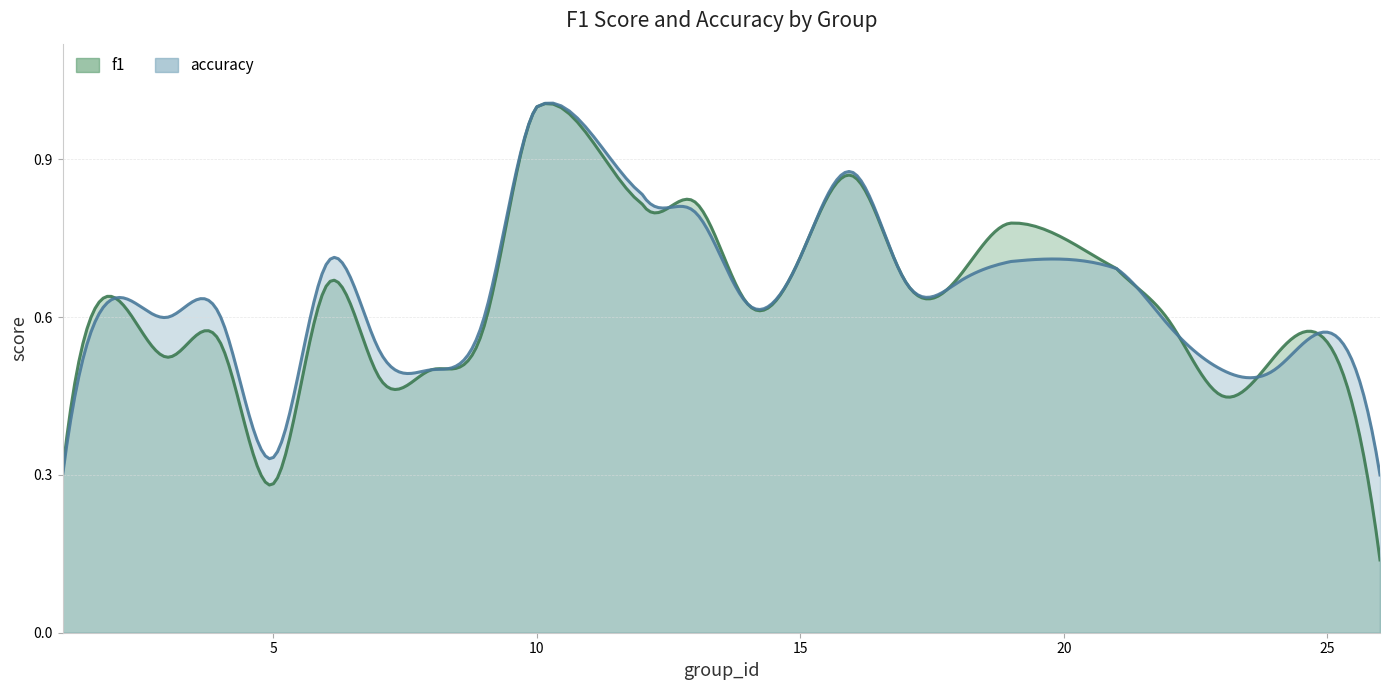

In accuracy, how many points are higher than both neighbors (excluding endpoints)?

8